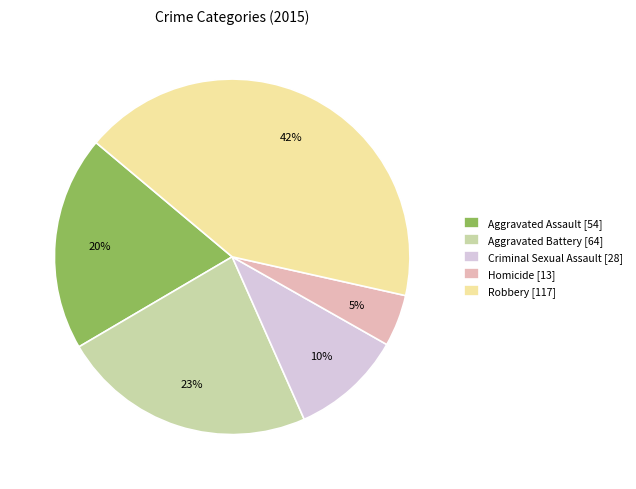

The Robbery slice represents 42% of the pie. True or false?

True